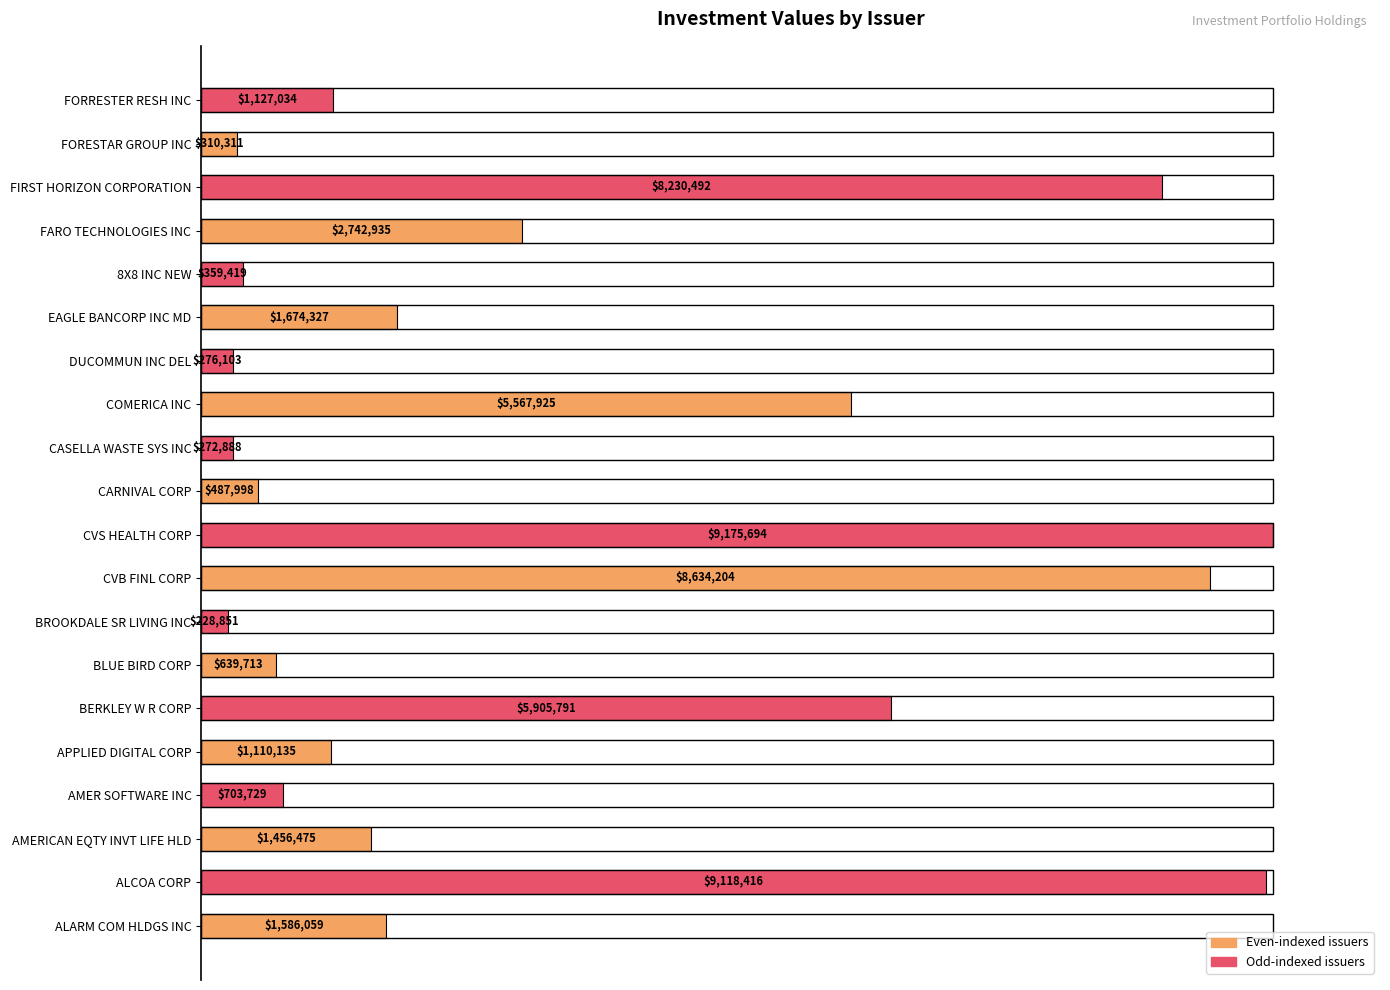

How many bars are there in total?

20